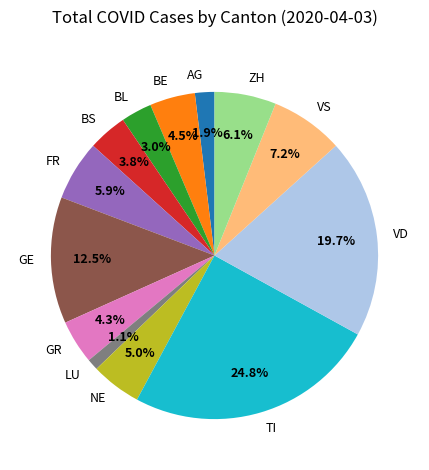

Is there a majority slice in this chart?

No